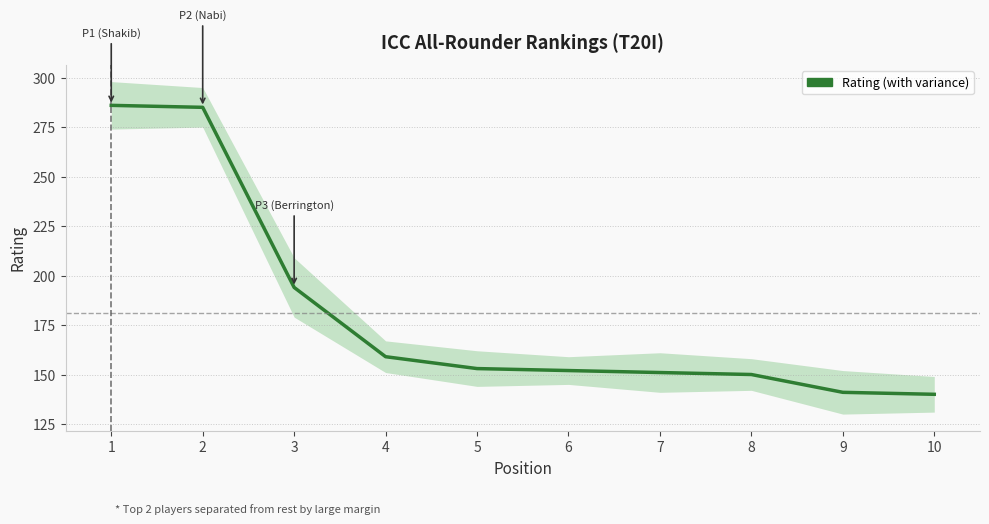

What is the difference between the maximum and minimum values?

146